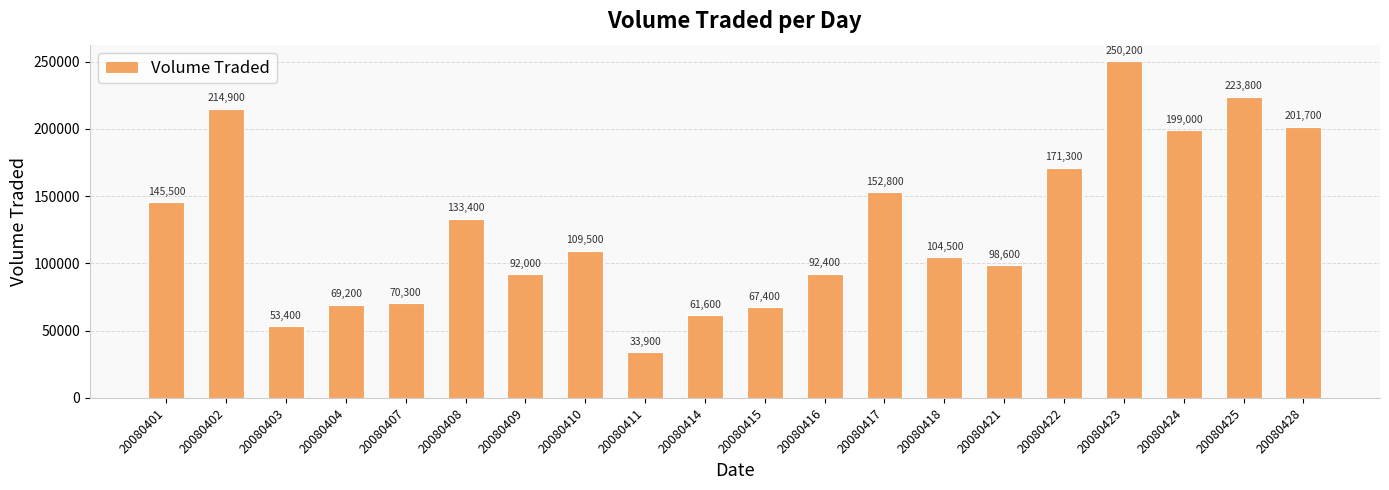

Reading left to right, transcribe all the data shown in this chart.

145500	214900	53400	69200	70300	133400	92000	109500	33900	61600	67400	92400	152800	104500	98600	171300	250200	199000	223800	201700